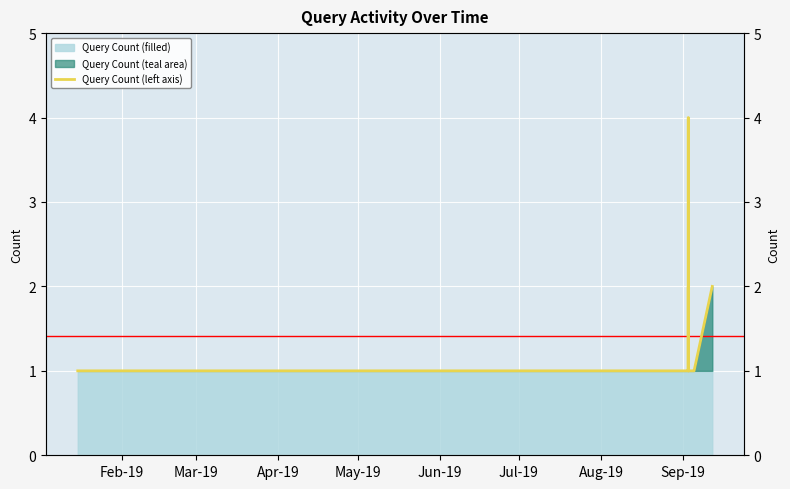

Between Feb-19 and Sep-19, which is larger?

Sep-19